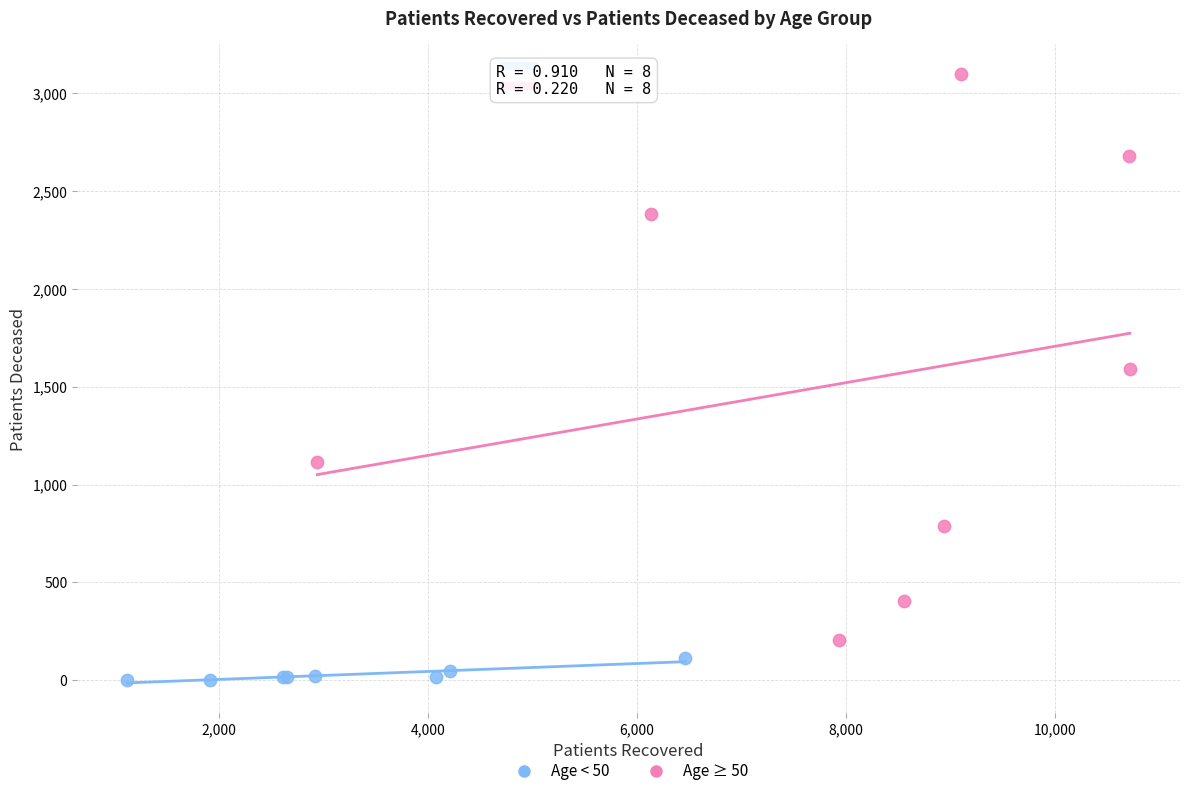

Which series has the widest spread of Y values?

Age ≥ 50